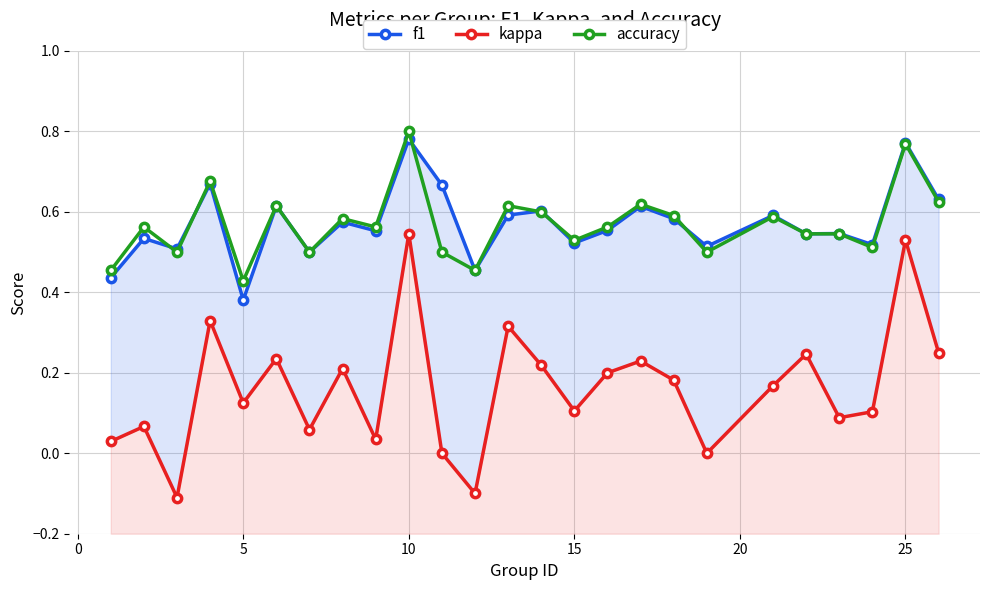

What is the maximum value for accuracy?

0.8